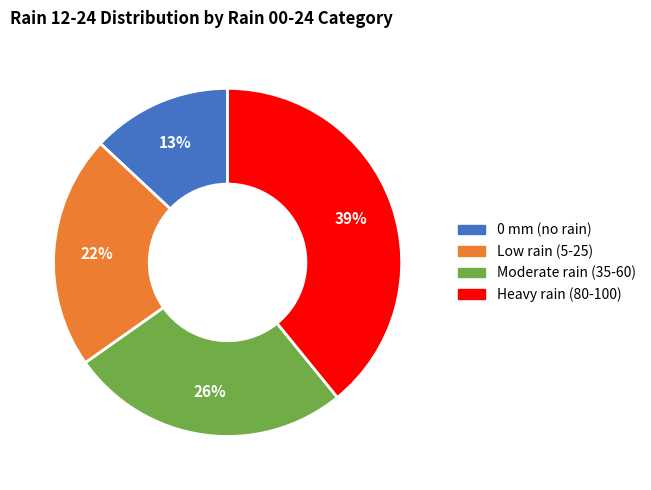

Is there any slice that represents more than half of the pie?

No